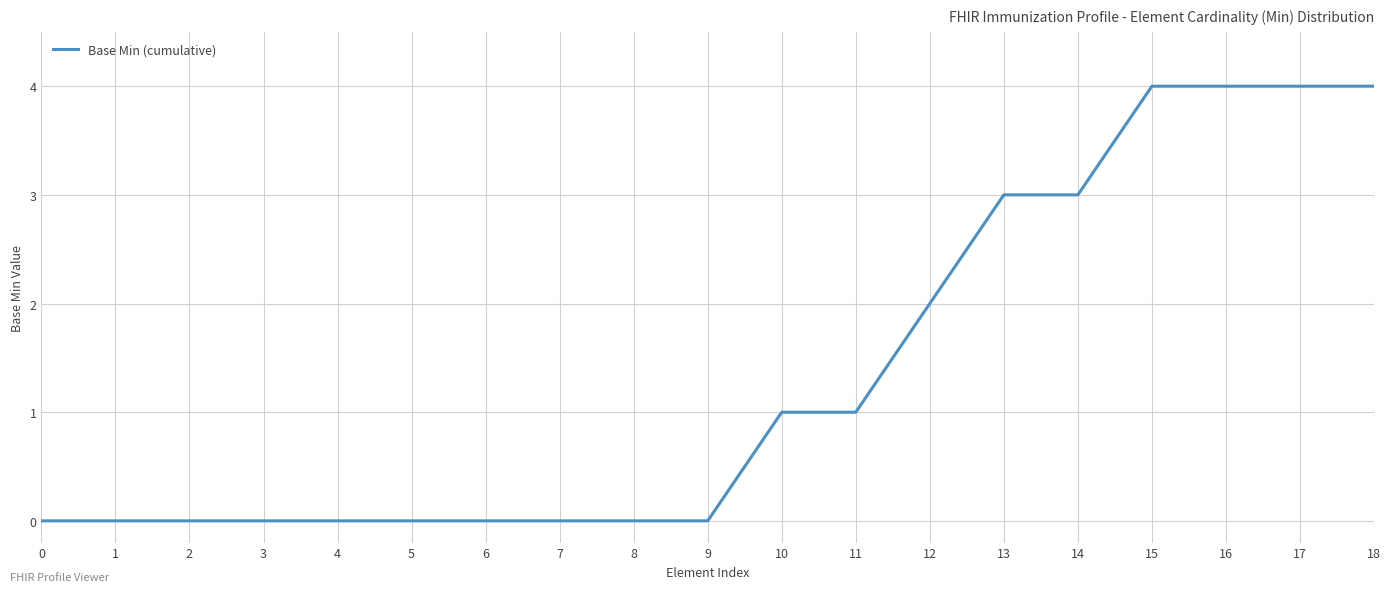

What is the difference between the maximum and minimum values?

4